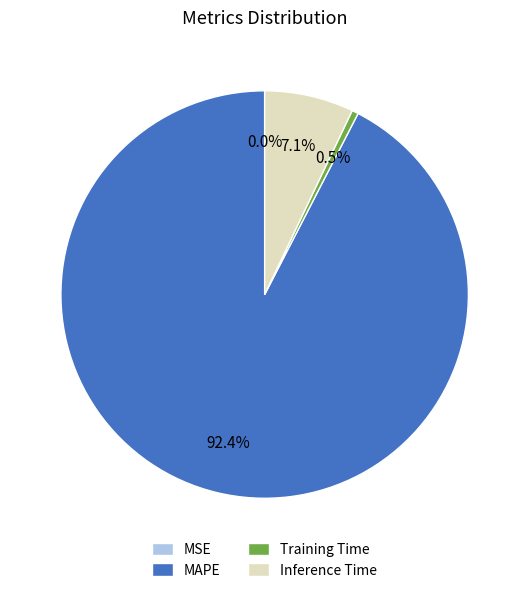

Which has a higher value, Training Time or Inference Time?

Inference Time